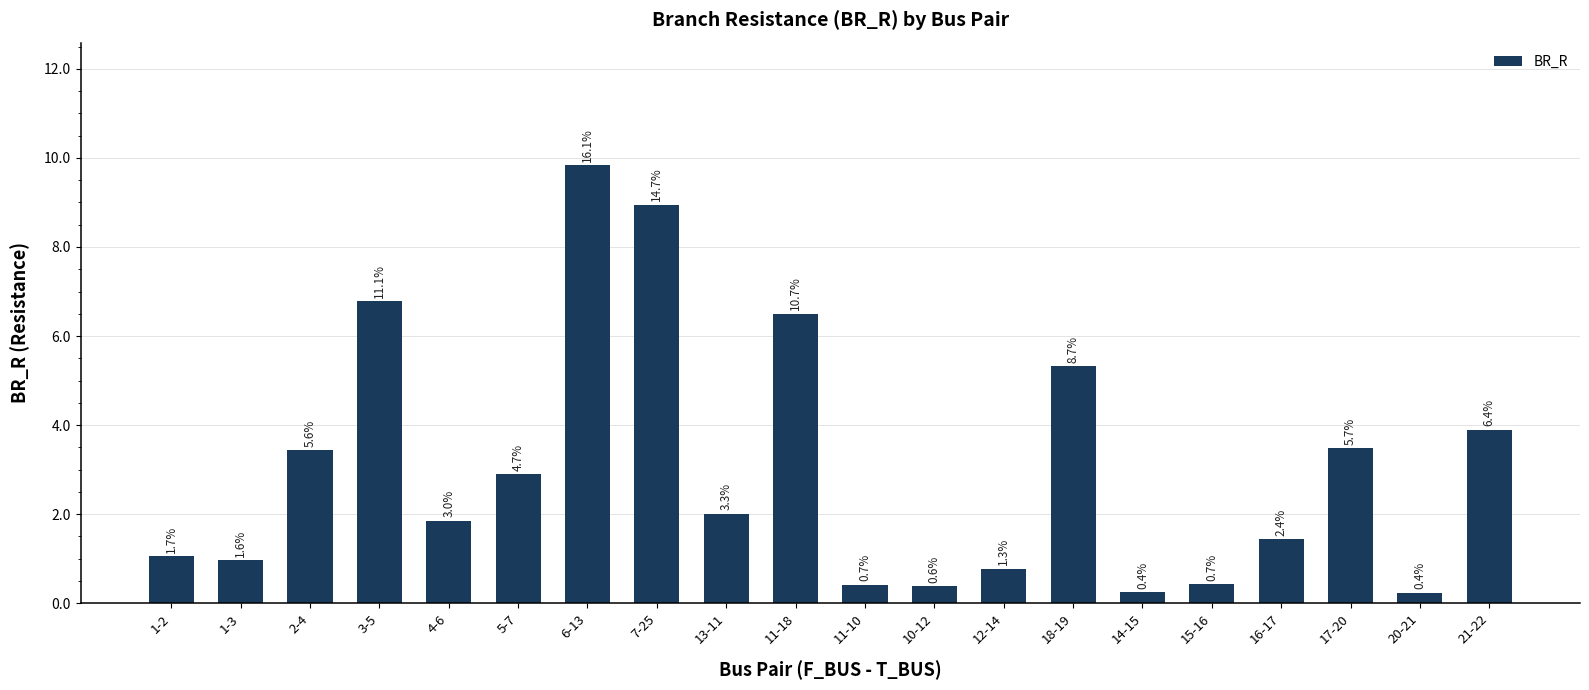

What is the label of the 10th bar from the right?

11-10